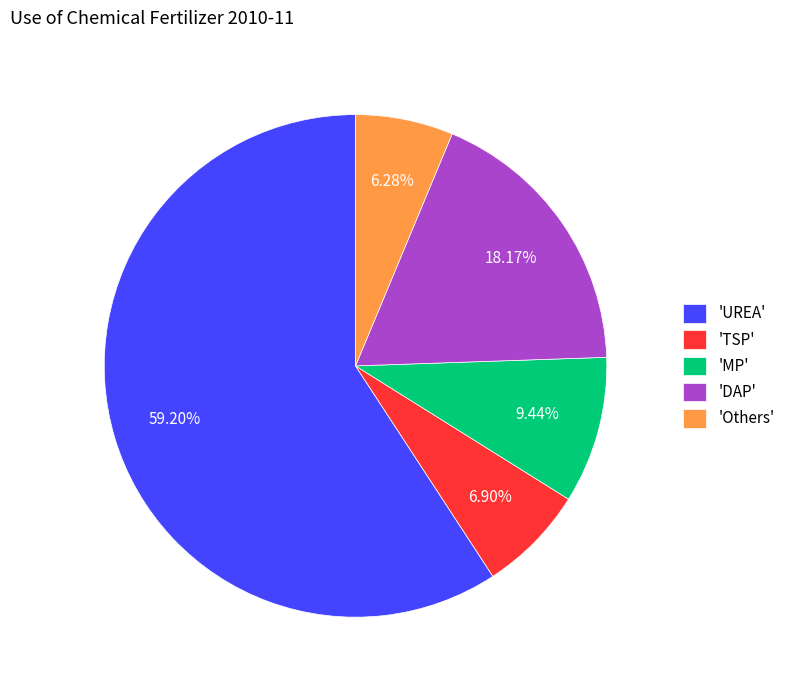

Approximately how many times larger is the value at 'MP' compared to 'DAP'?

0.5